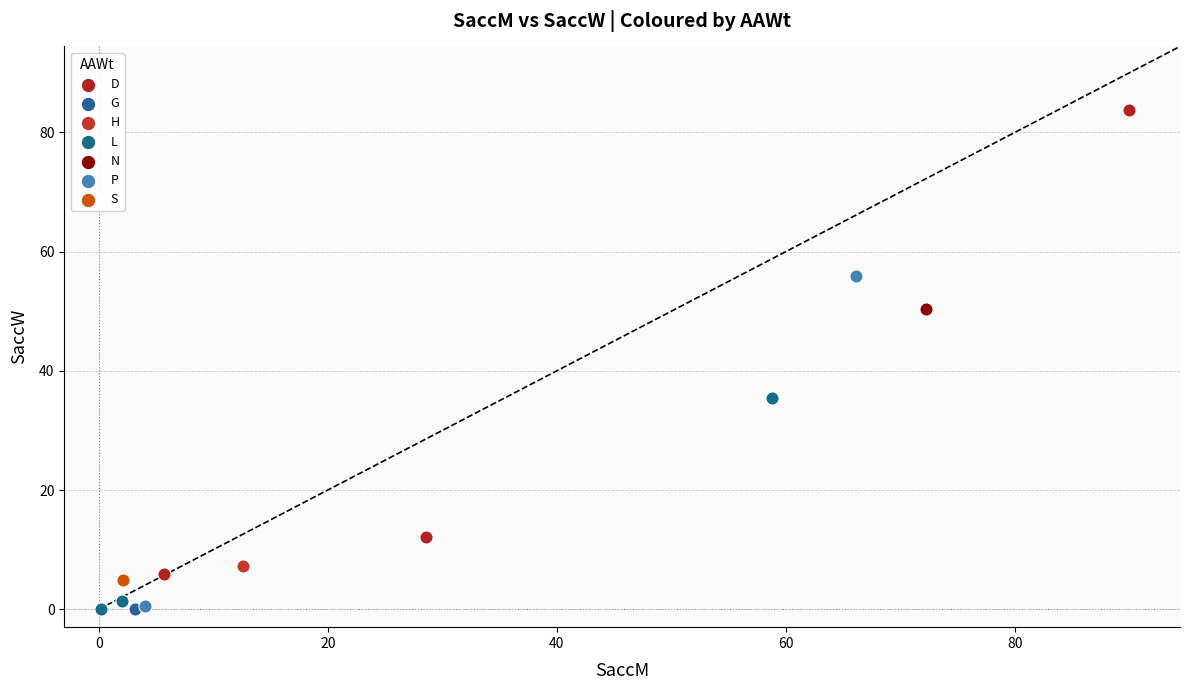

Which series reaches the maximum Y coordinate?

D